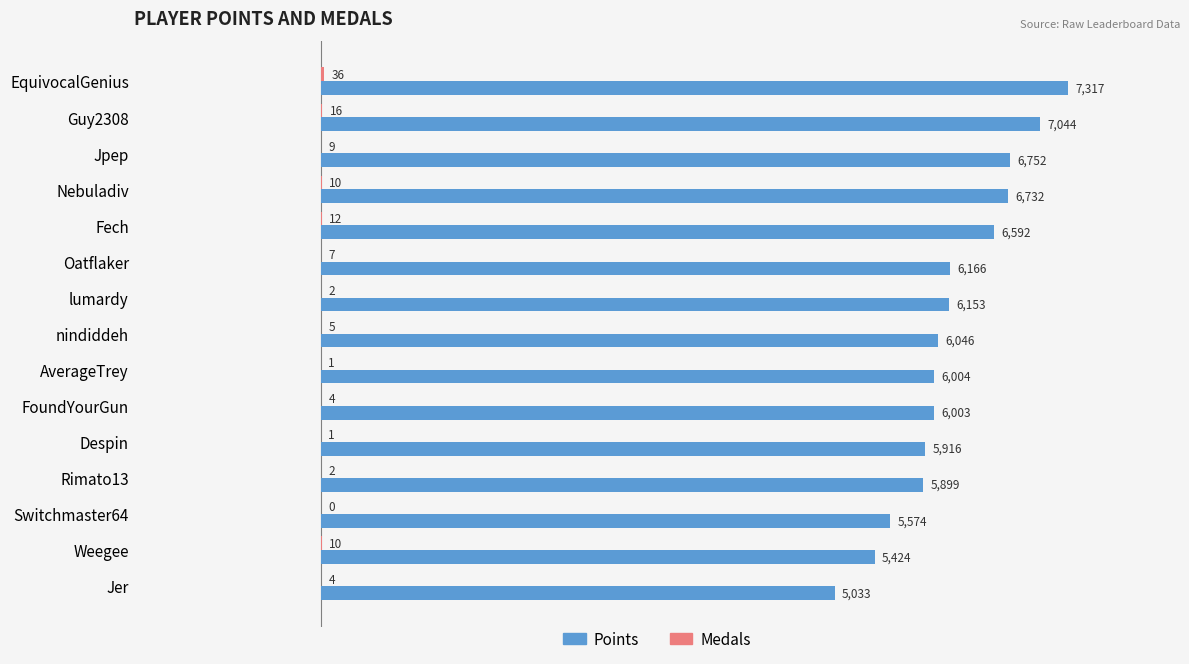

Which series changed the most between Jpep and Weegee?

Points